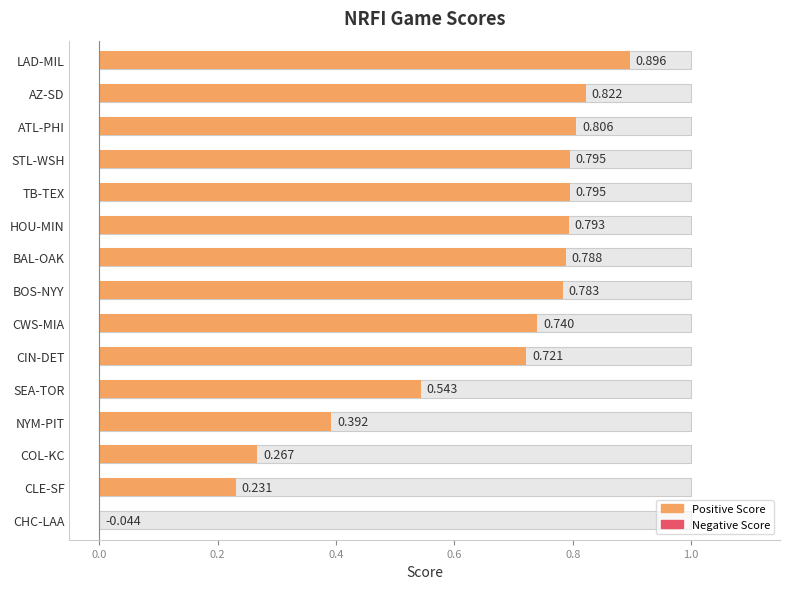

Reading left to right, list all the values displayed in this chart.

LAD-MIL=0.9	AZ-SD=0.8	ATL-PHI=0.8	STL-WSH=0.8	TB-TEX=0.8	HOU-MIN=0.8	BAL-OAK=0.8	BOS-NYY=0.8	CWS-MIA=0.7	CIN-DET=0.7	SEA-TOR=0.5	NYM-PIT=0.4	COL-KC=0.3	CLE-SF=0.2	CHC-LAA=-0.0